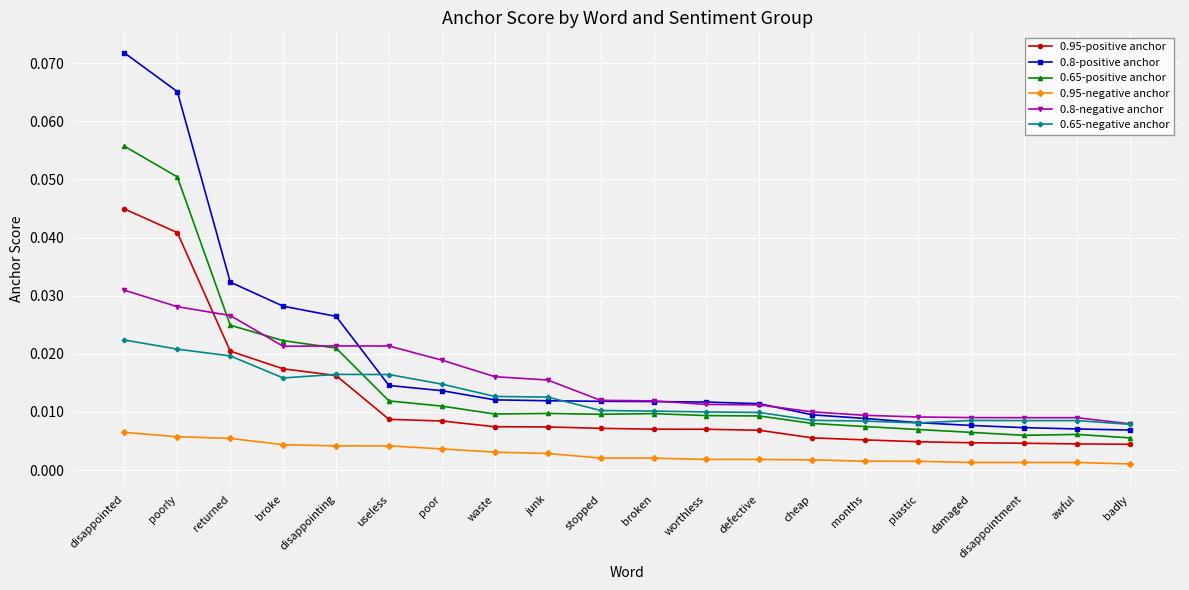

Which series has the largest range (max minus min)?

0.8-positive anchor